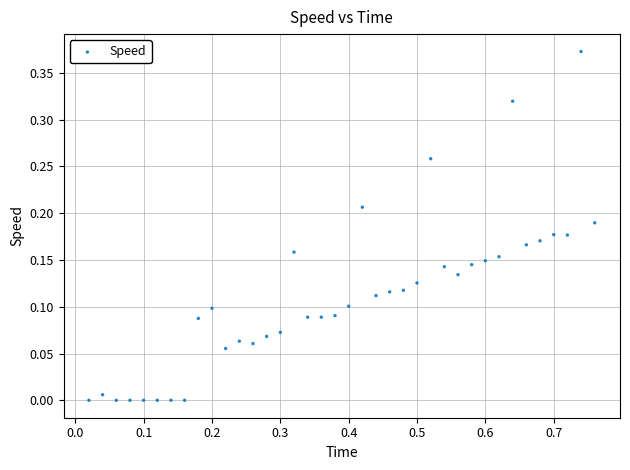

What is the range of X values (max minus min)?

0.7